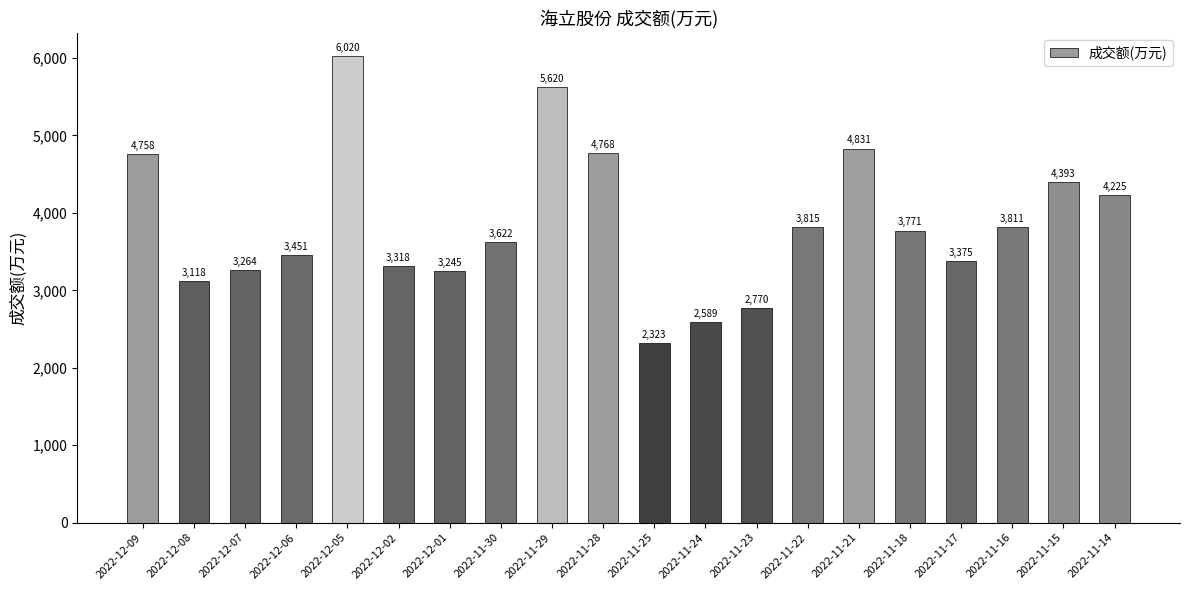

Approximately how many times larger is the value at 2022-11-30 compared to 2022-12-02?

1.1